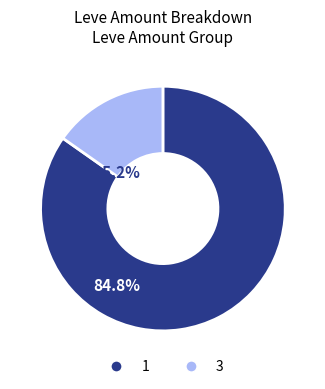

What is the ratio of the value at 1 to the value at 3?

5.6